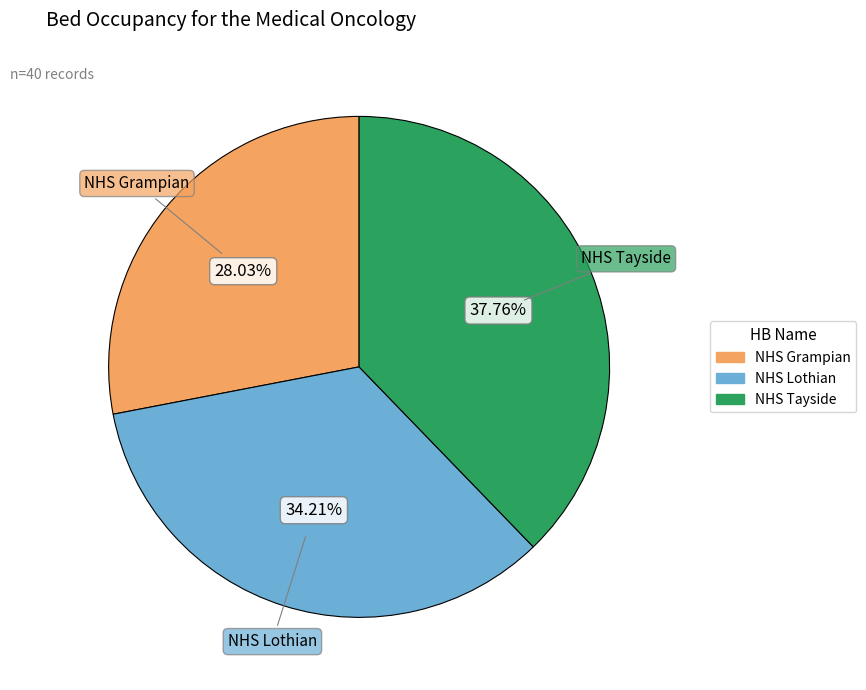

Is there any slice that represents more than half of the pie?

No